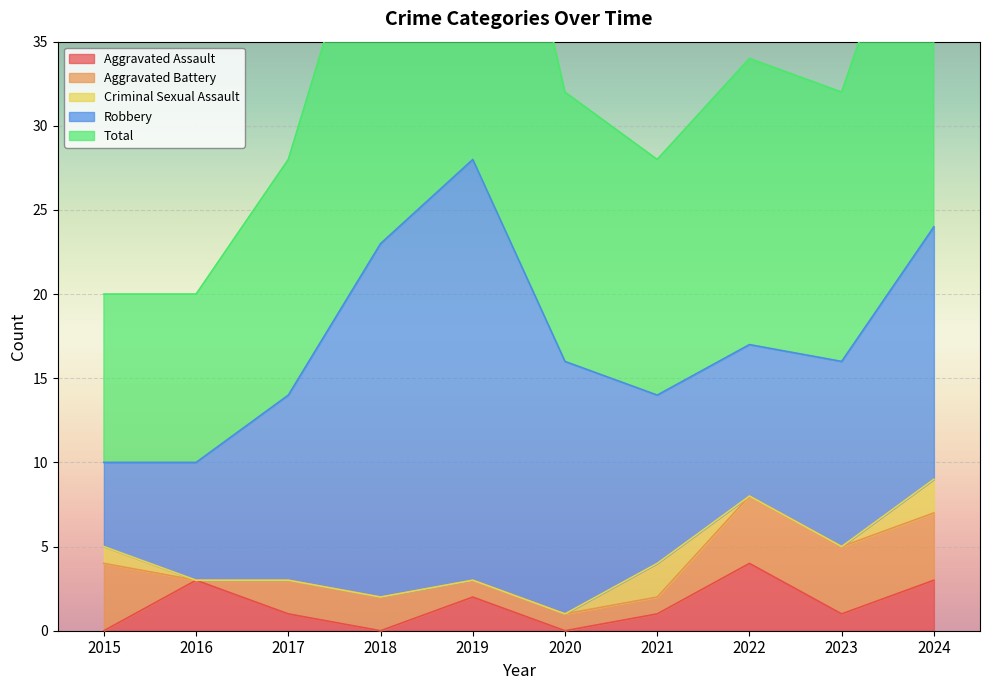

At which category is the sum across all series the highest?

2019